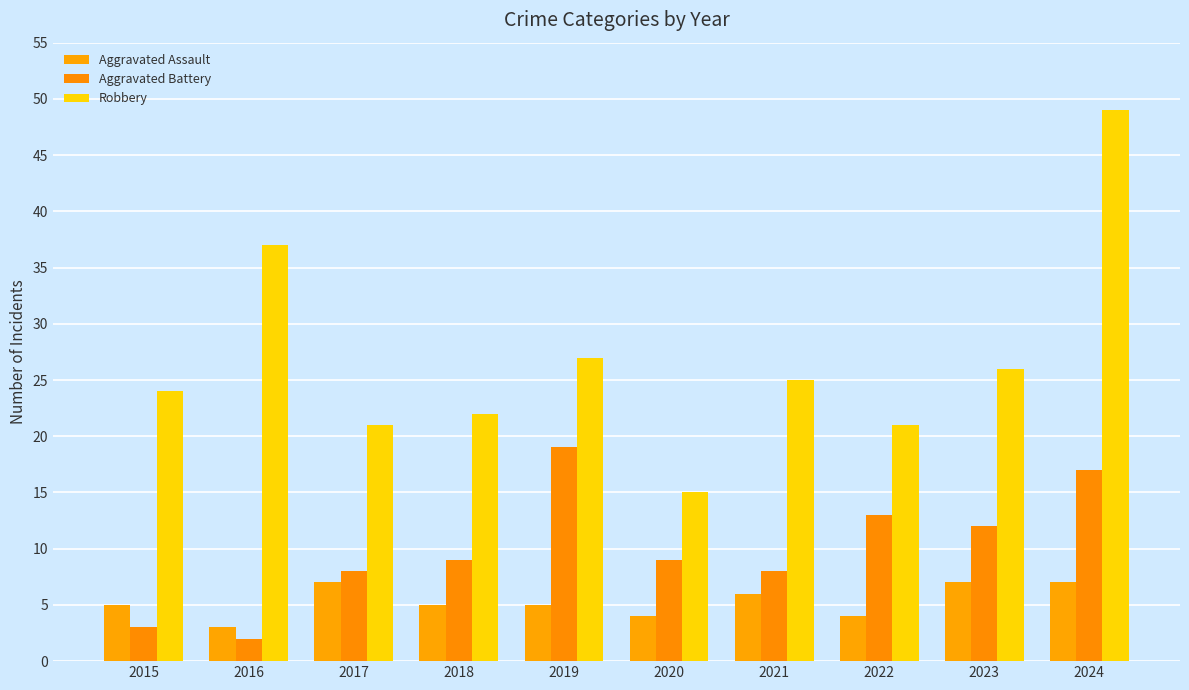

What is the average value of the Aggravated Assault series?

5